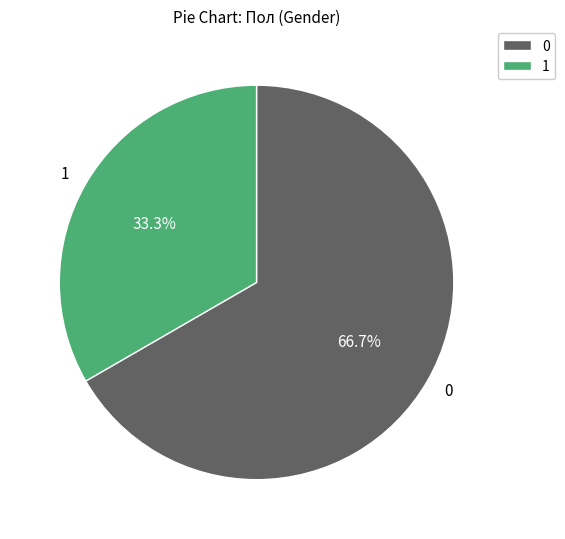

What percentage is NOT represented by 1?

66.7%